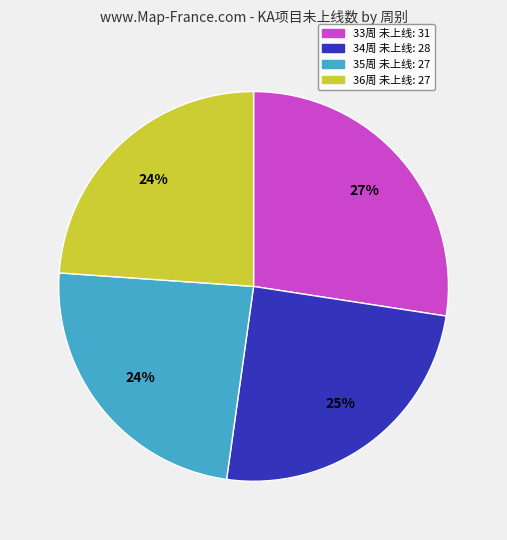

Do 33周 and 35周 together represent more than half of the pie?

Yes